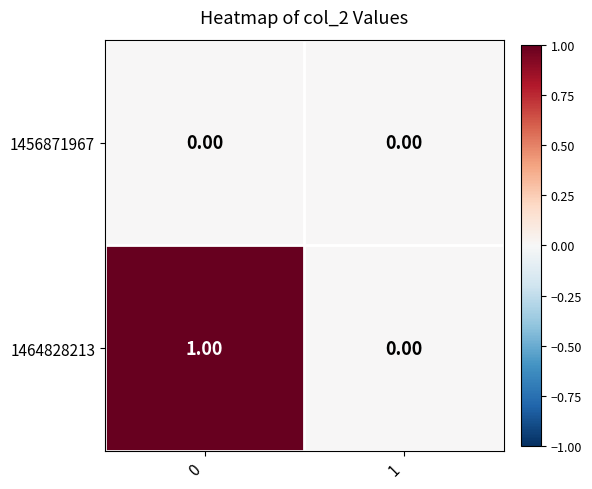

Is the value of 1464828213 at 0 greater than the value of 1456871967 at 1?

Yes